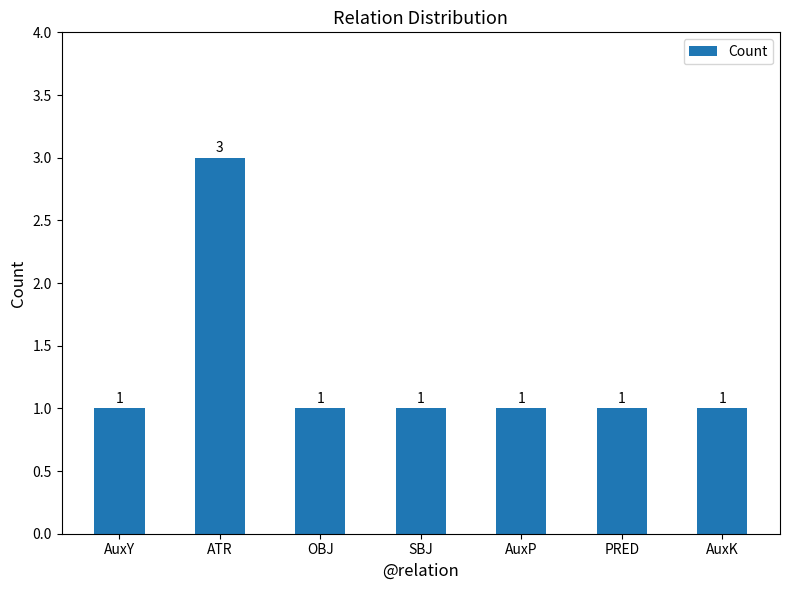

Reading left to right, extract all data points from this chart.

1	3	1	1	1	1	1